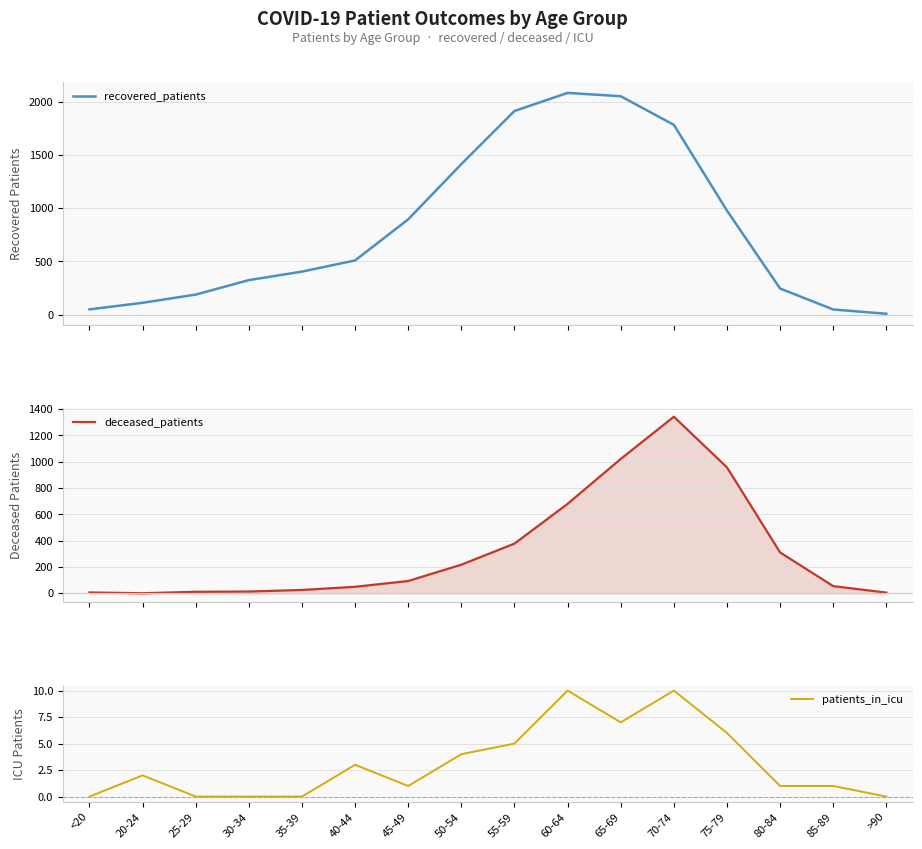

Which has a higher value, 45-49 or 20-24?

45-49